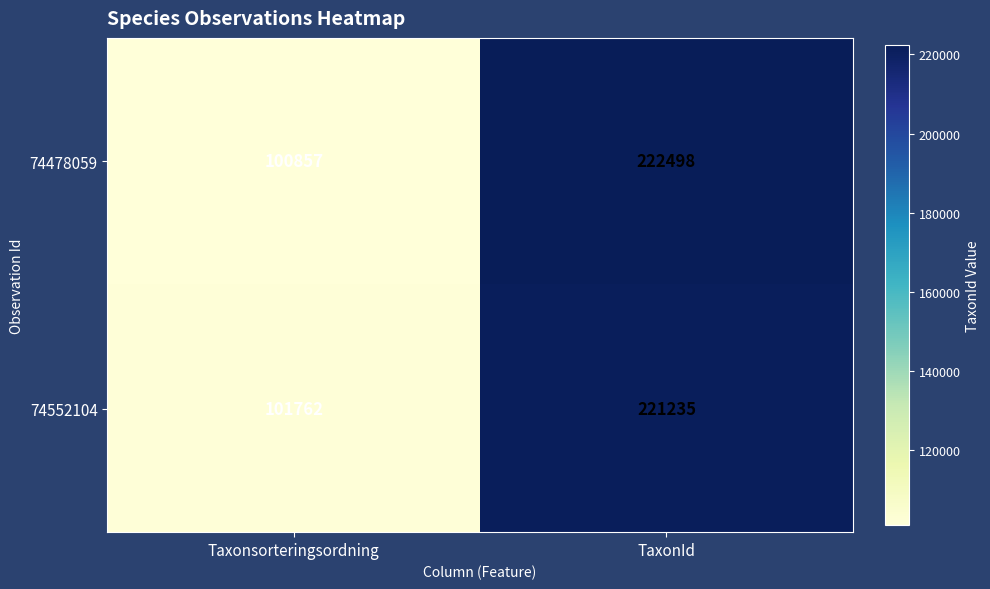

Which series changed the most between Taxonsorteringsordning and TaxonId?

74478059